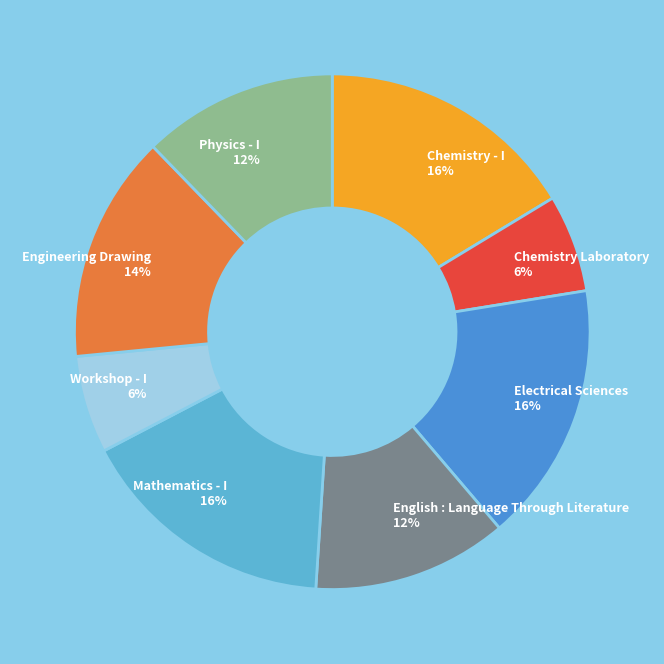

Is Chemistry - I the majority of the pie?

No